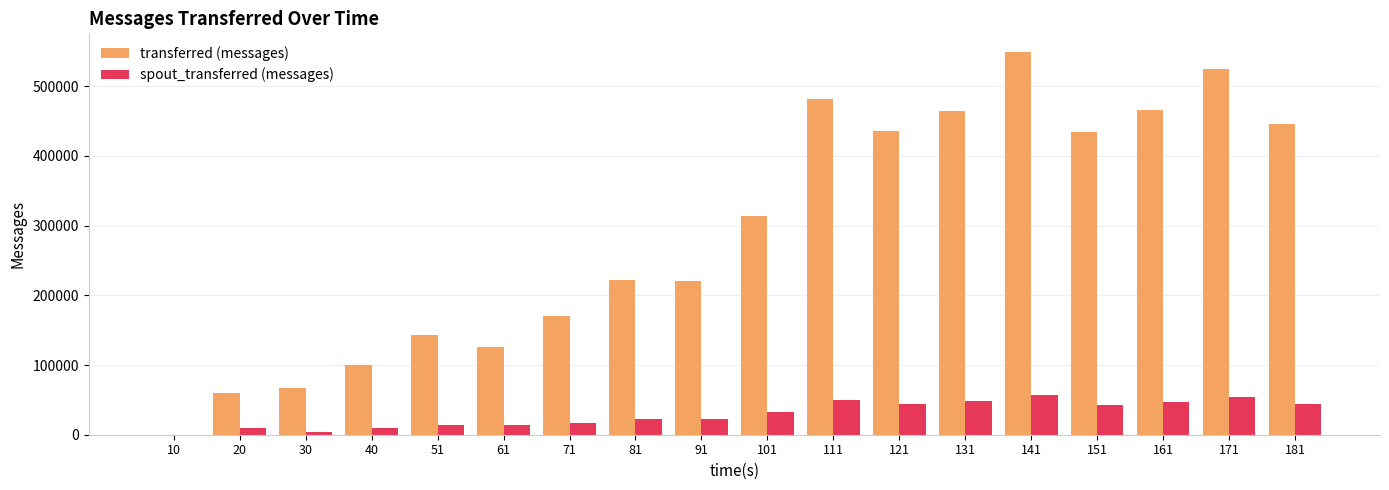

How many data points does each series have?

18